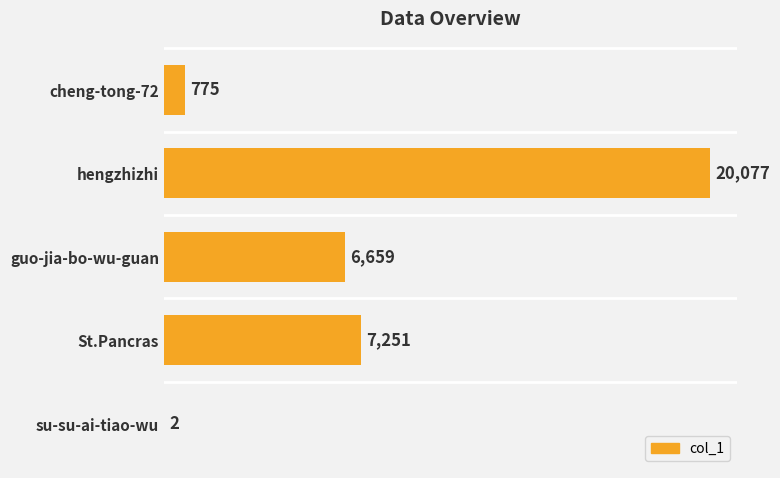

At which category does the chart reach its peak across all series?

hengzhizhi